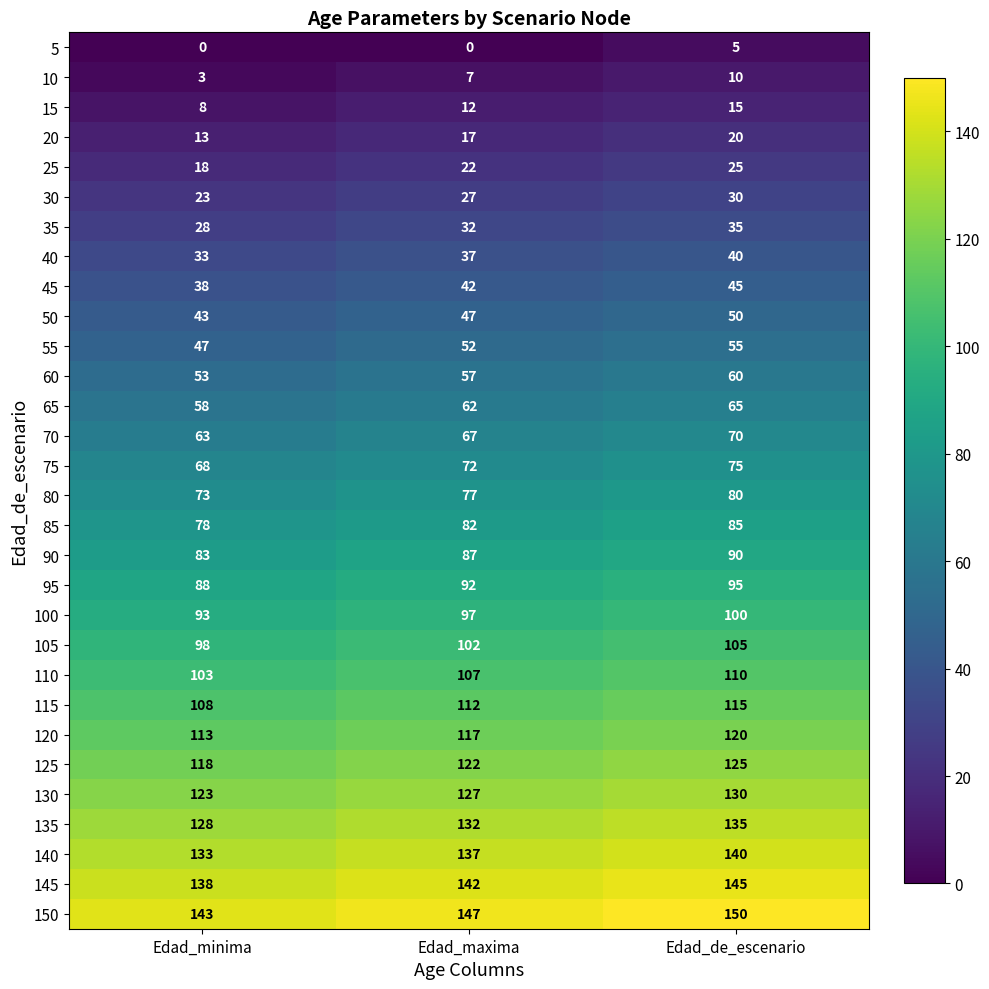

At which label does 40 reach its minimum?

Edad_minima